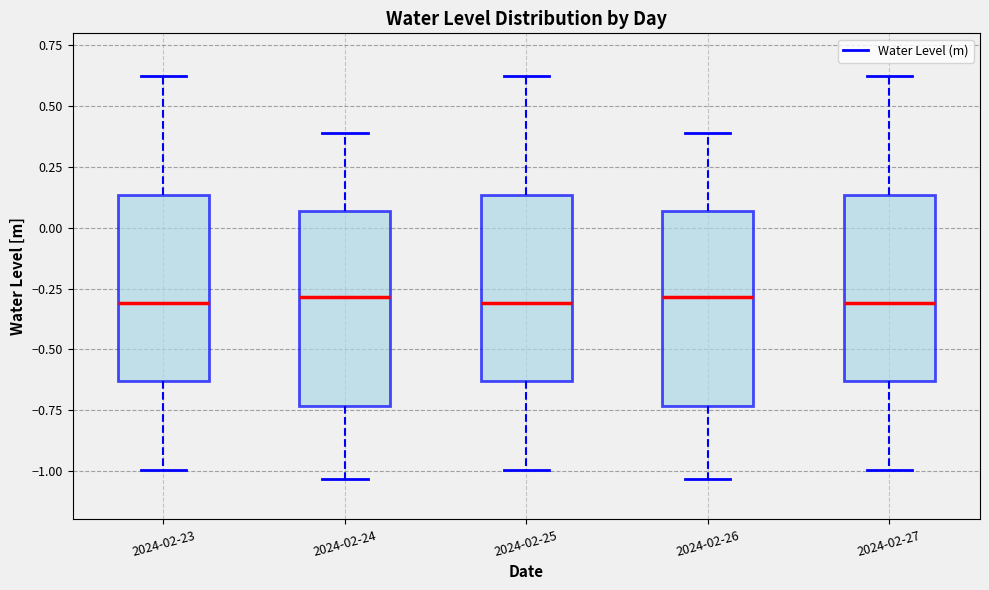

Where is the upper edge of the box for 2024-02-26 on the y-axis? The values are not printed on the chart, so give them approximately, as read against the axis.

0.05